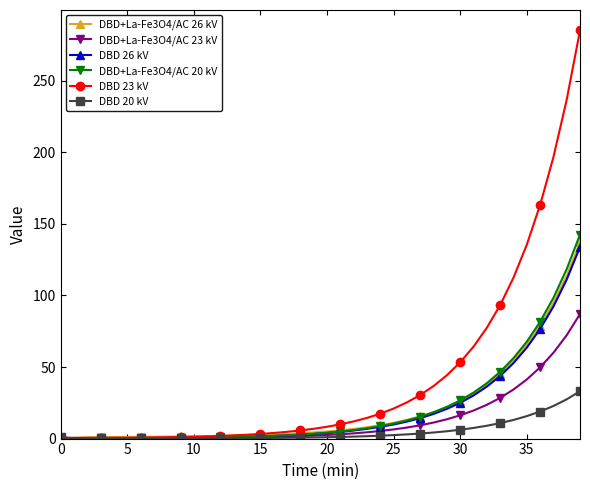

What is the value of the DBD 26 kV point at the 30th from the left?

20.7